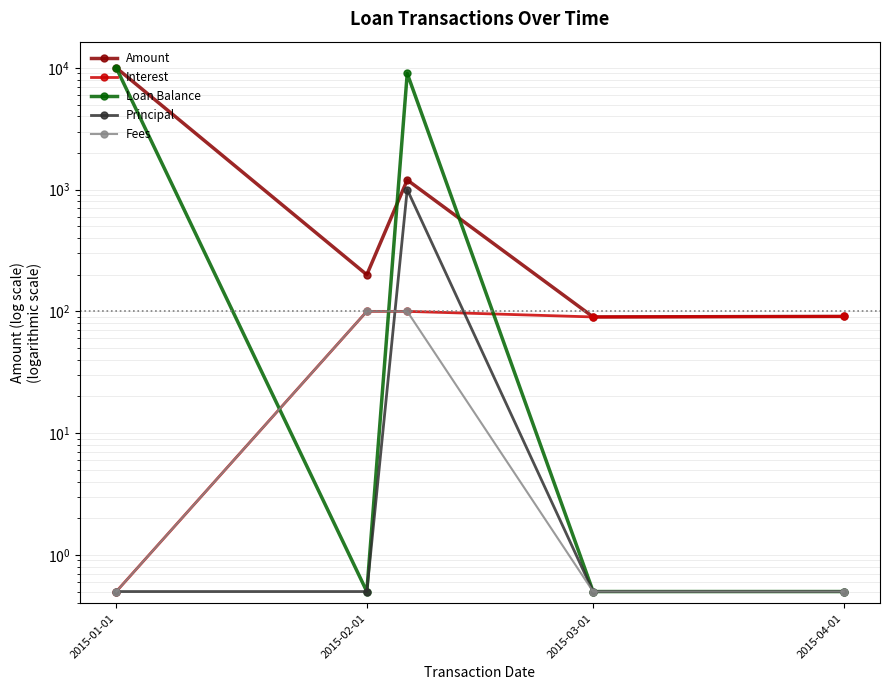

How many values in the Interest series are below 90?

1